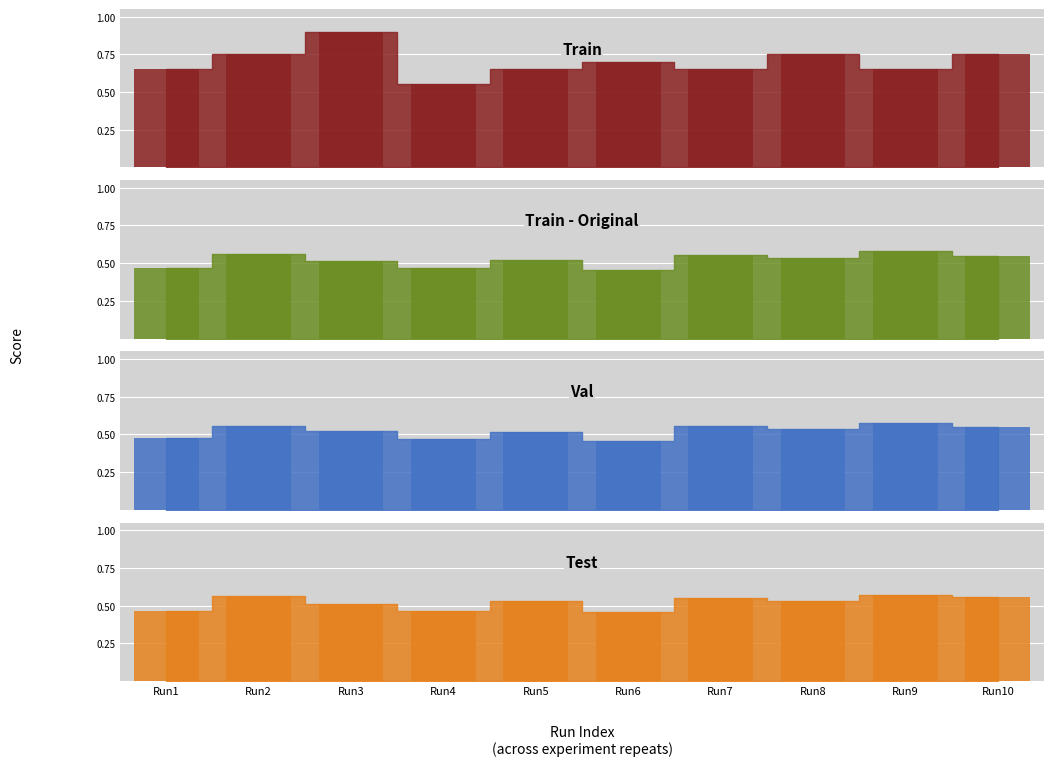

What is the sum of the Train - Original values at Run10 and Run3?

1.1